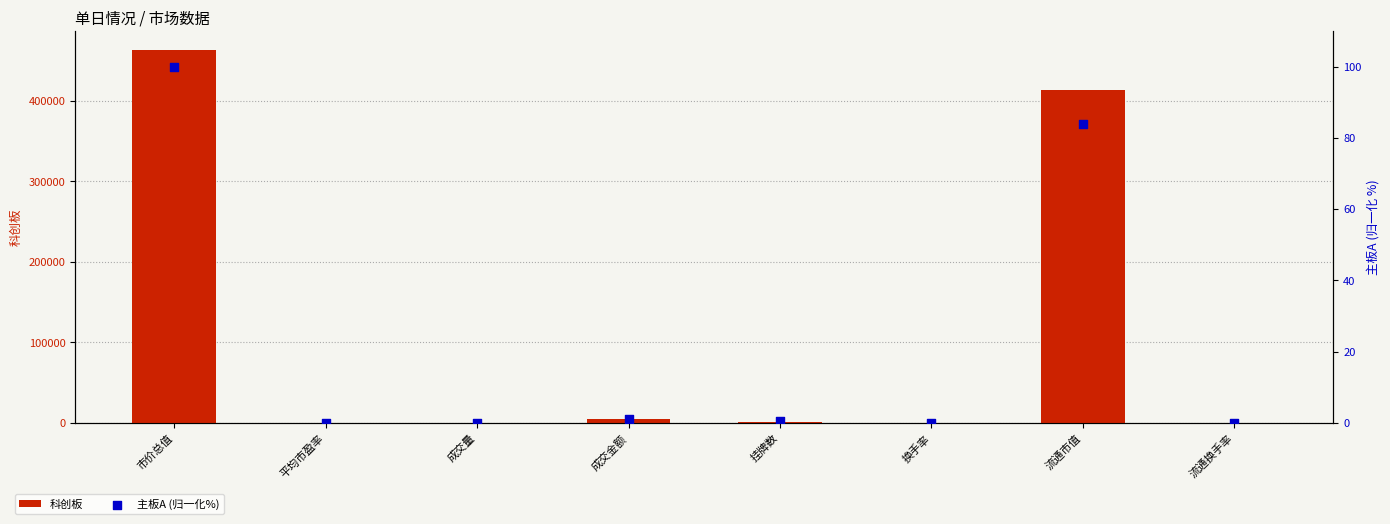

Which series has the widest spread of Y values?

科创板